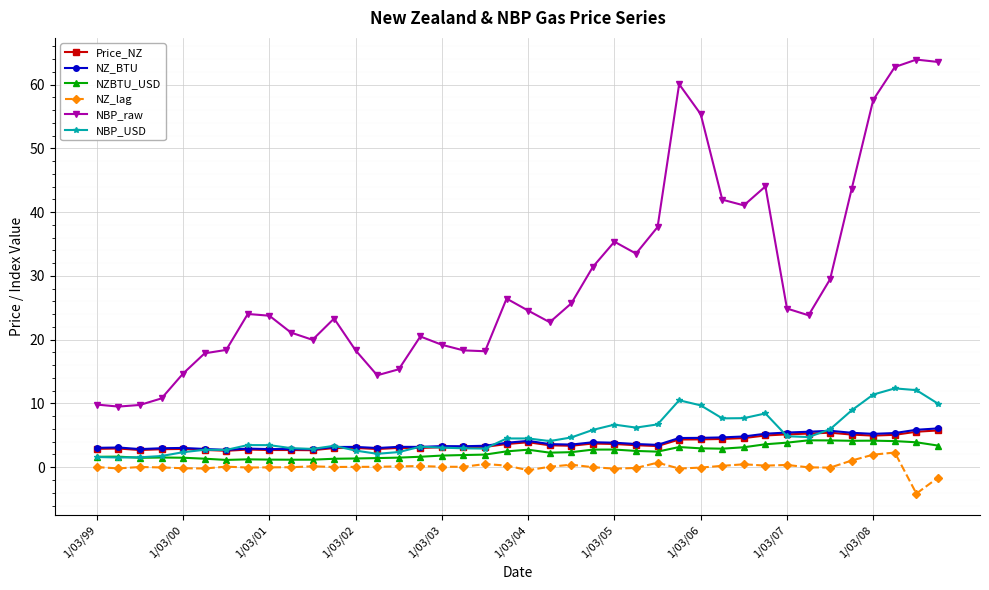

True or false: Price_NZ and NZ_BTU intersect in this chart.

False